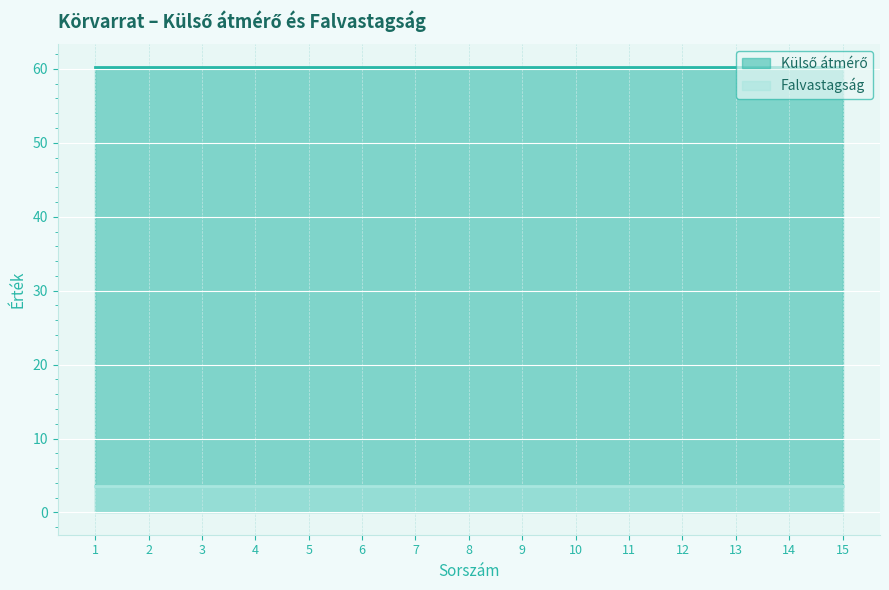

Which series has the widest spread of values?

Külső átmérő